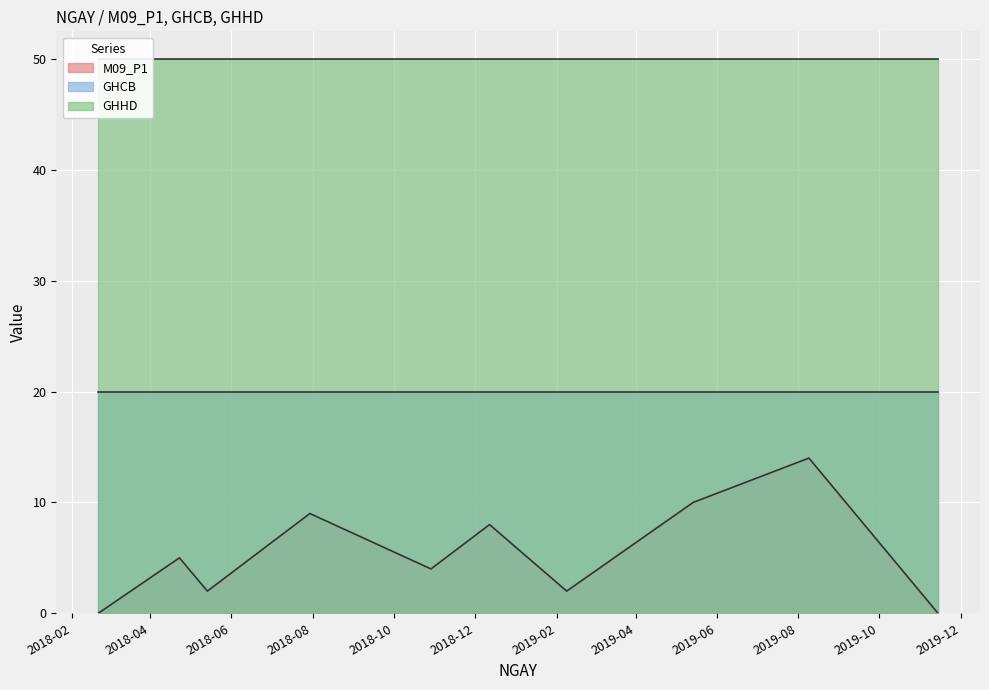

True or false: M09_P1 and GHCB cross at least once.

False